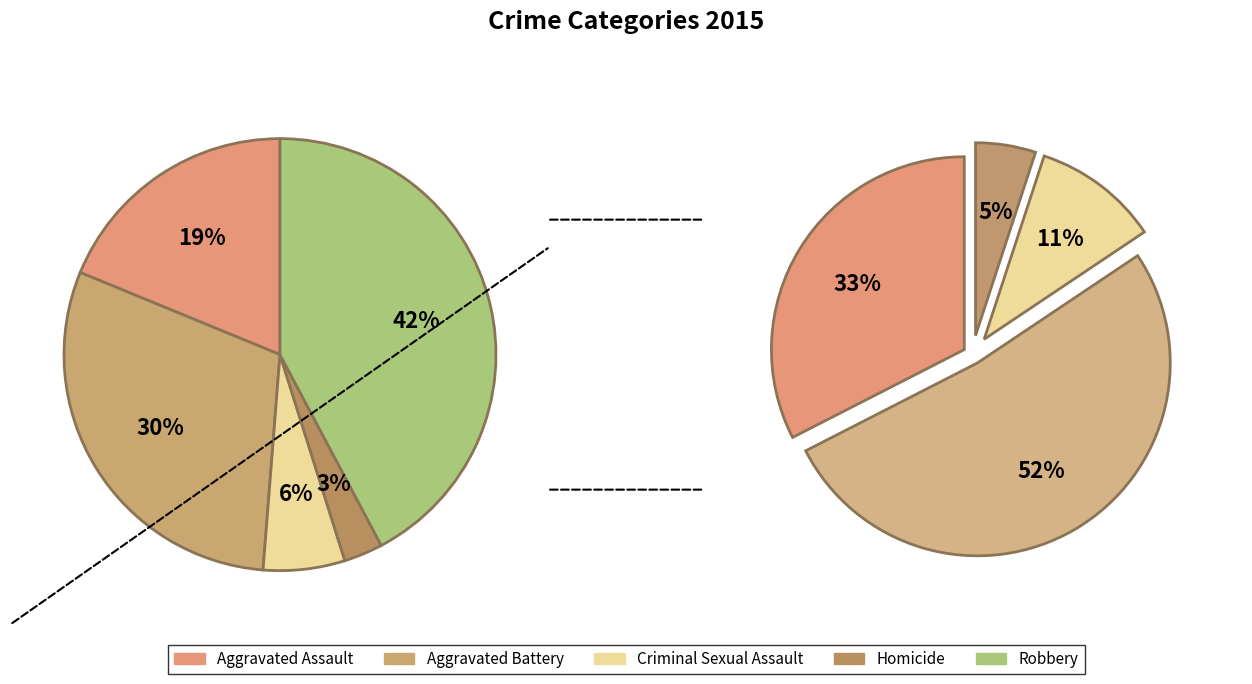

Count the number of slices in the pie.

5